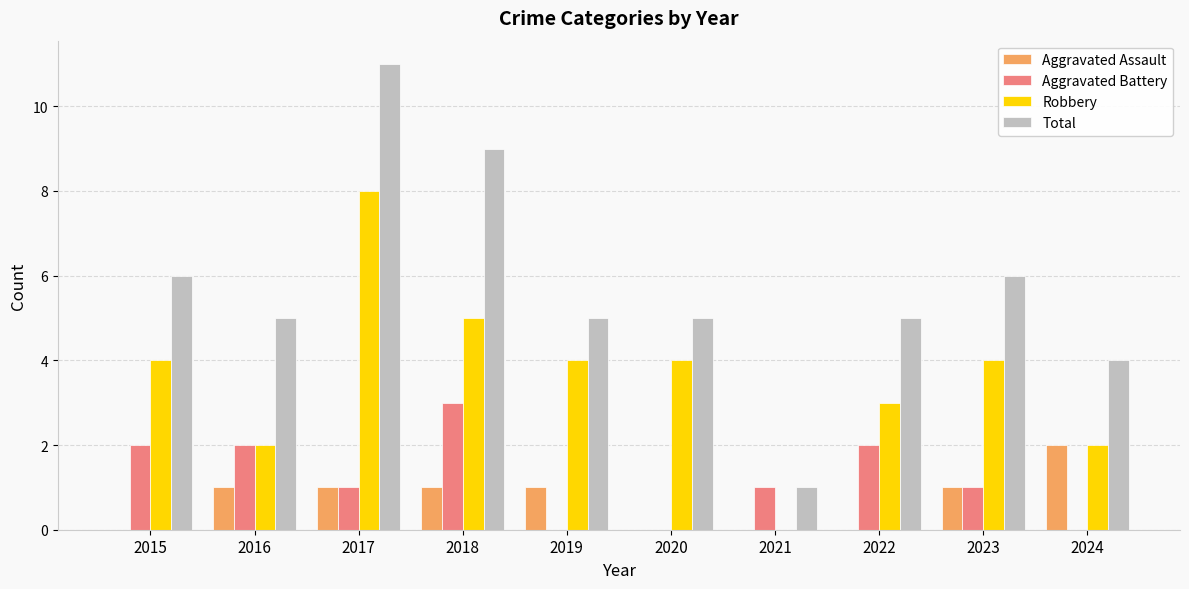

Are the bars grouped side by side (vs. stacked)?

Yes